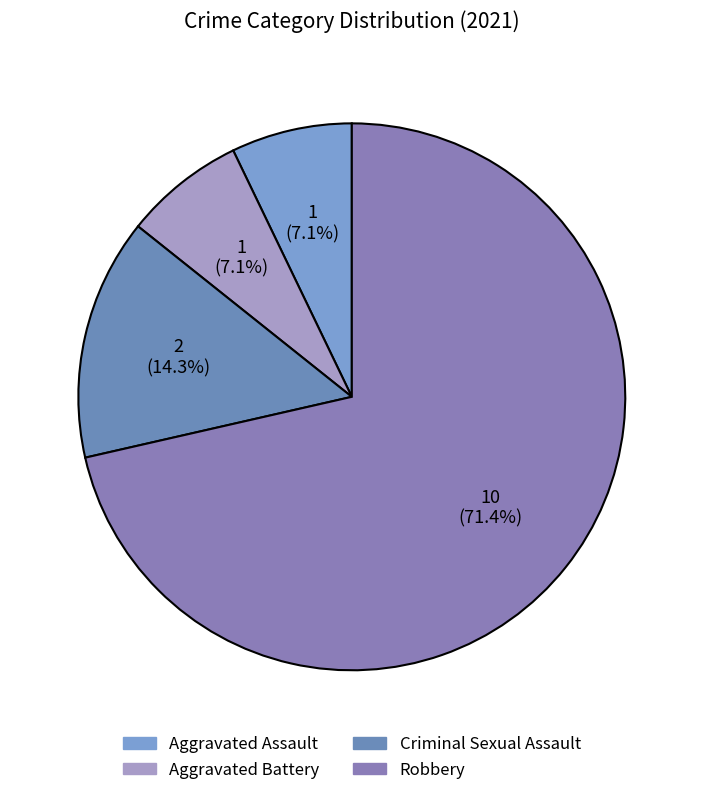

Count the number of slices in the pie.

4